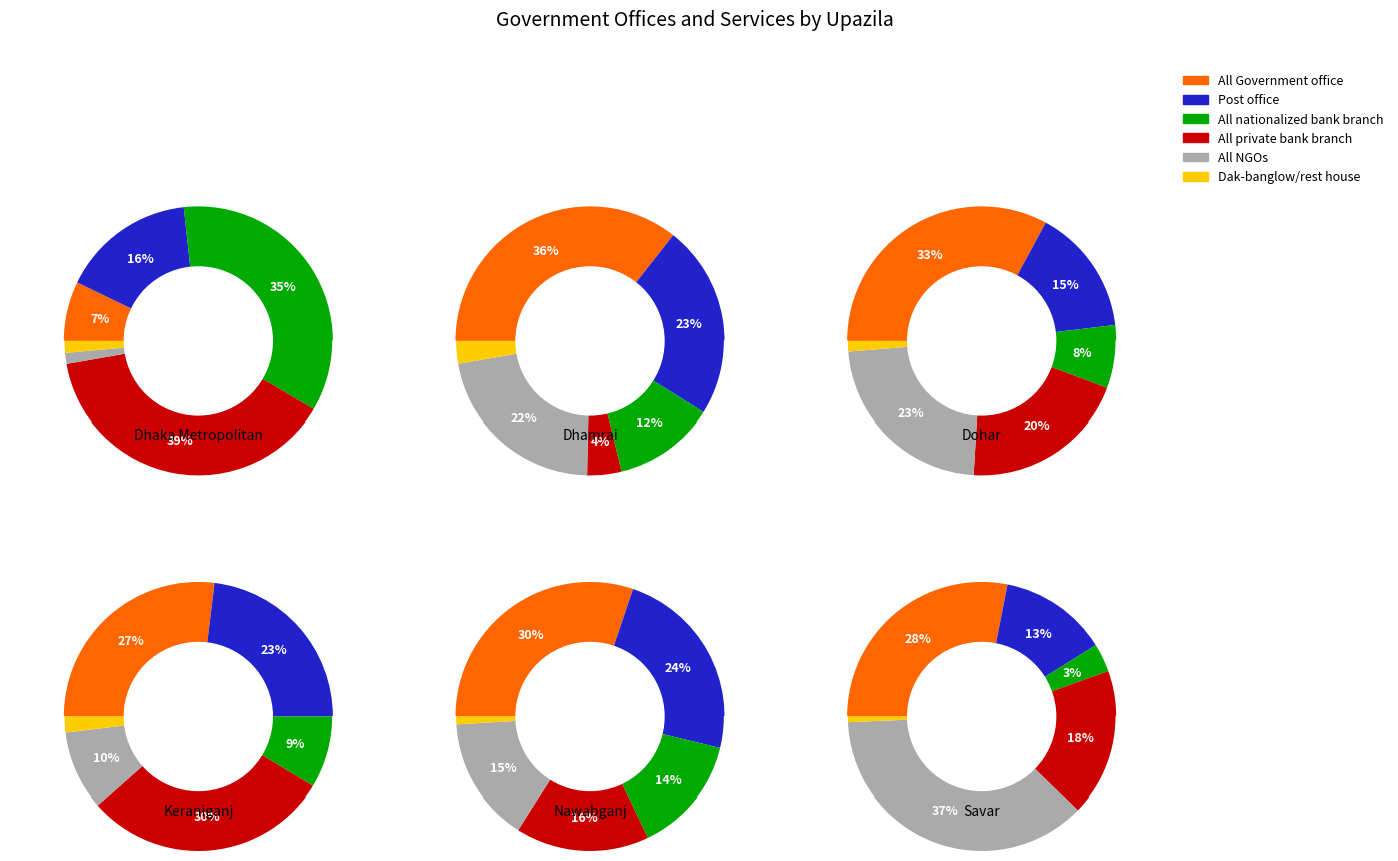

Which series has the widest spread of values?

All private bank branch